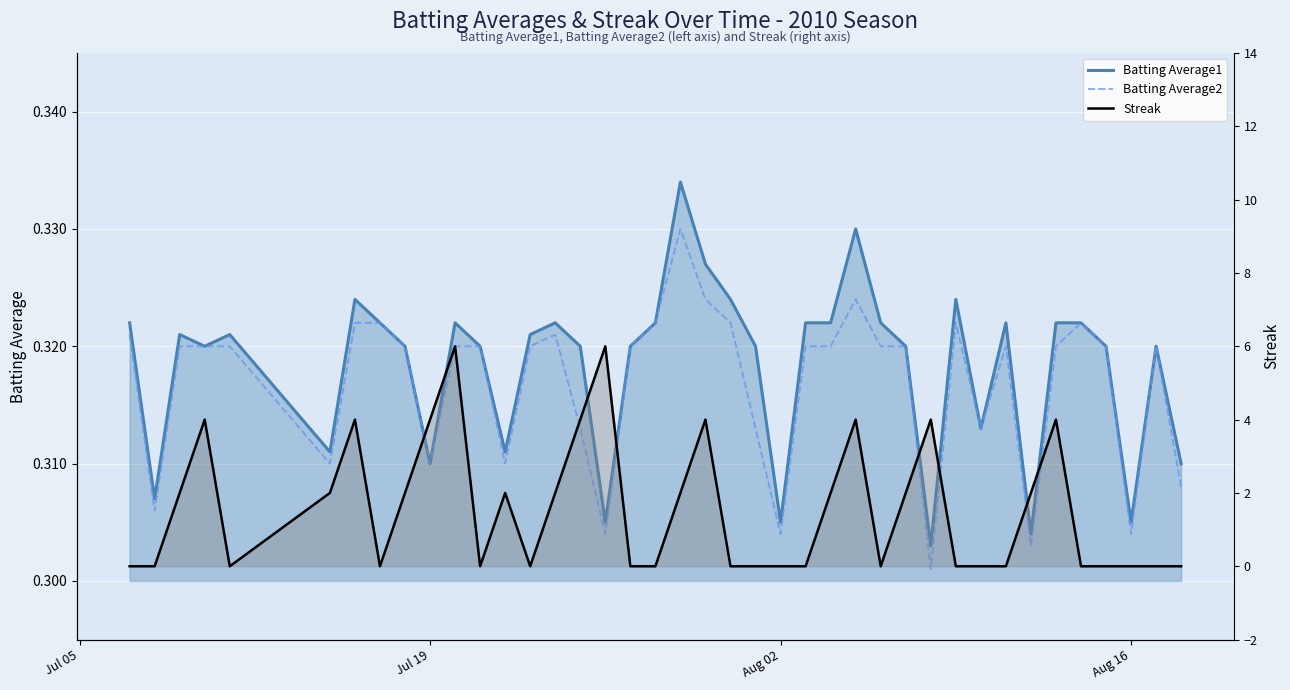

True or false: Batting Average2 and Streak cross at least once.

True